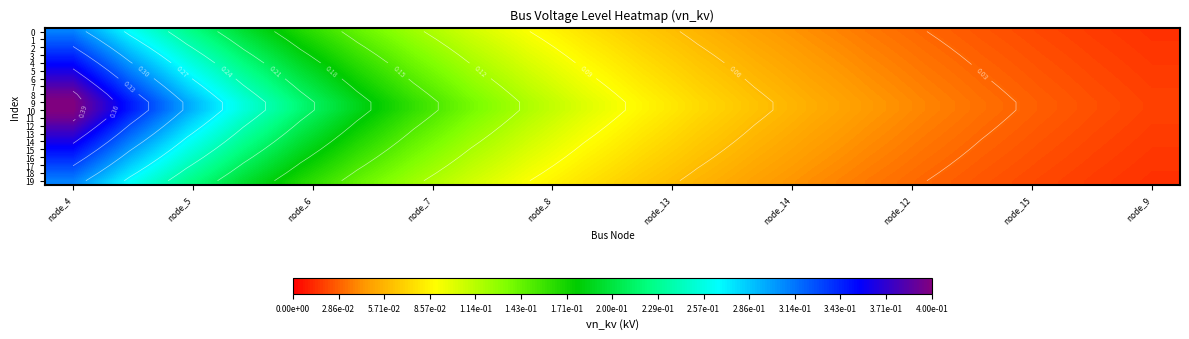

List the series in order of their peak value, lowest first.

0, 19, 1, 18, 2, 17, 3, 16, 4, 15, 5, 14, 6, 13, 7, 12, 8, 11, 9, 10